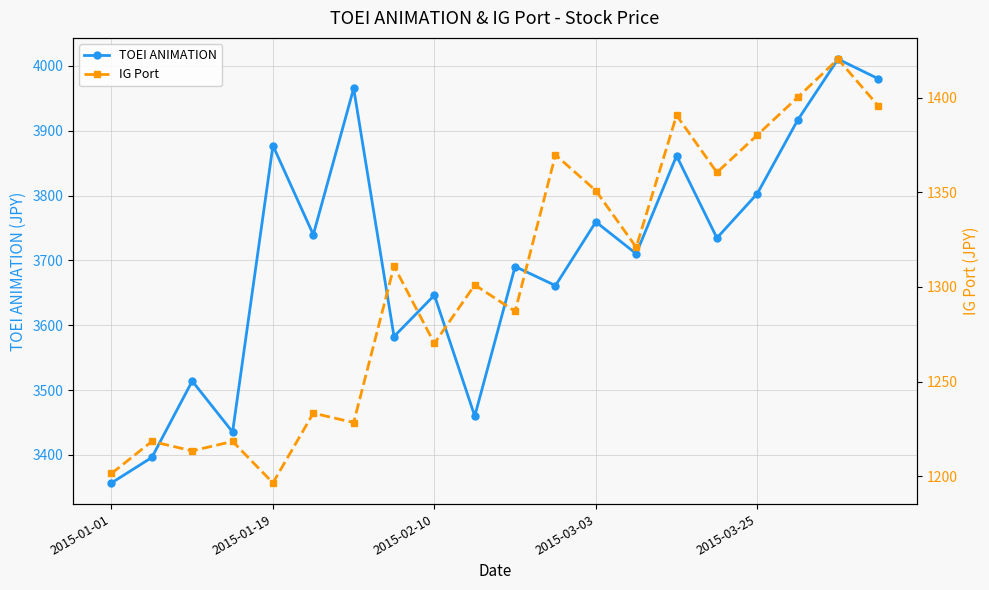

Is this an area chart (filled region under the line)?

No